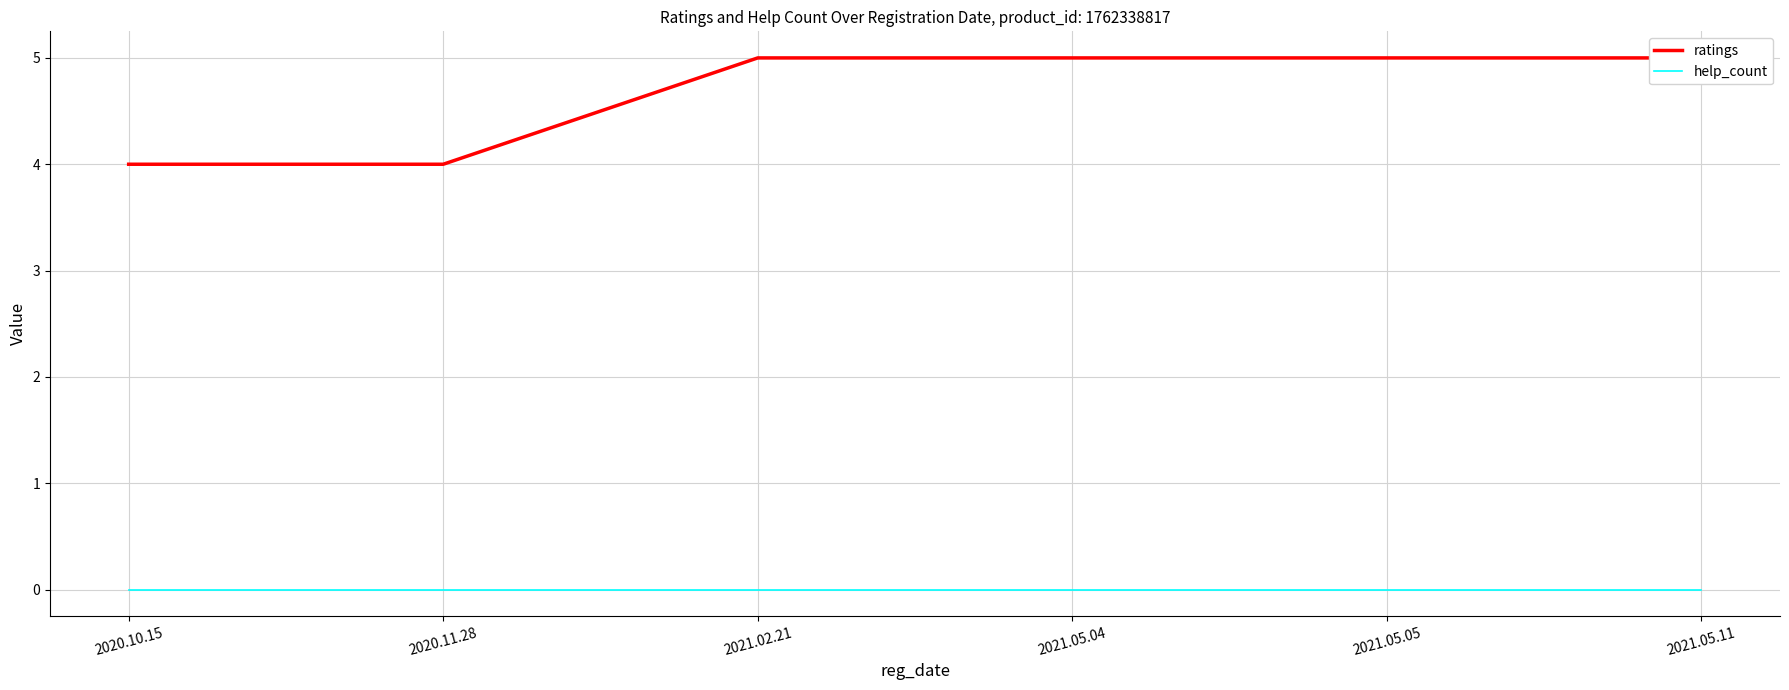

What is the minimum value for ratings?

4